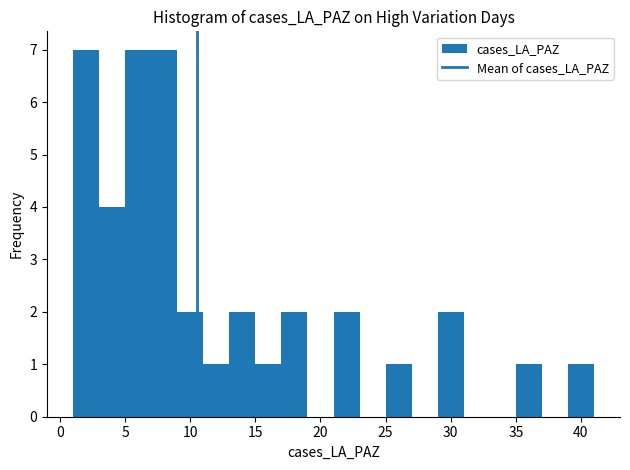

What is the height of the bar covering 11 to 13 on the x-axis? The values are not printed on the chart, so give them approximately, as read against the axis.

1